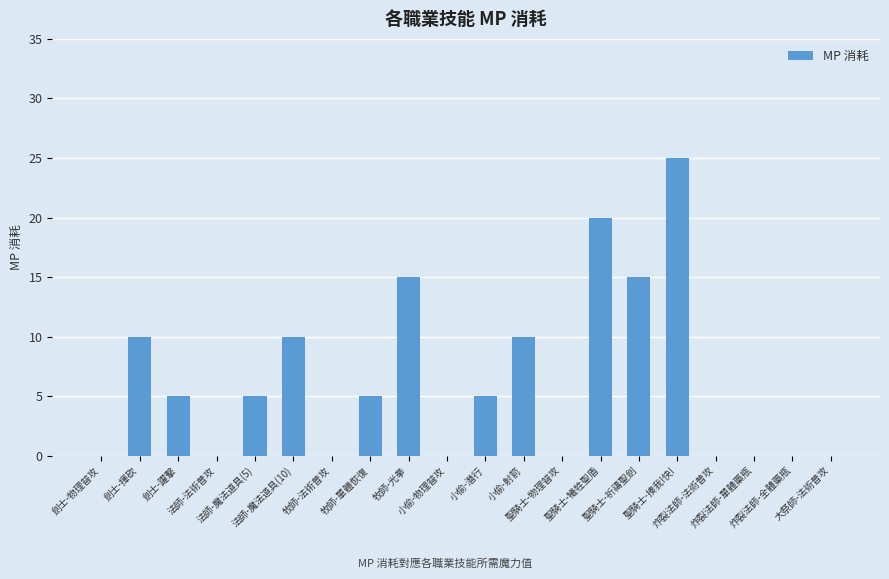

What is the sum of all values?

125